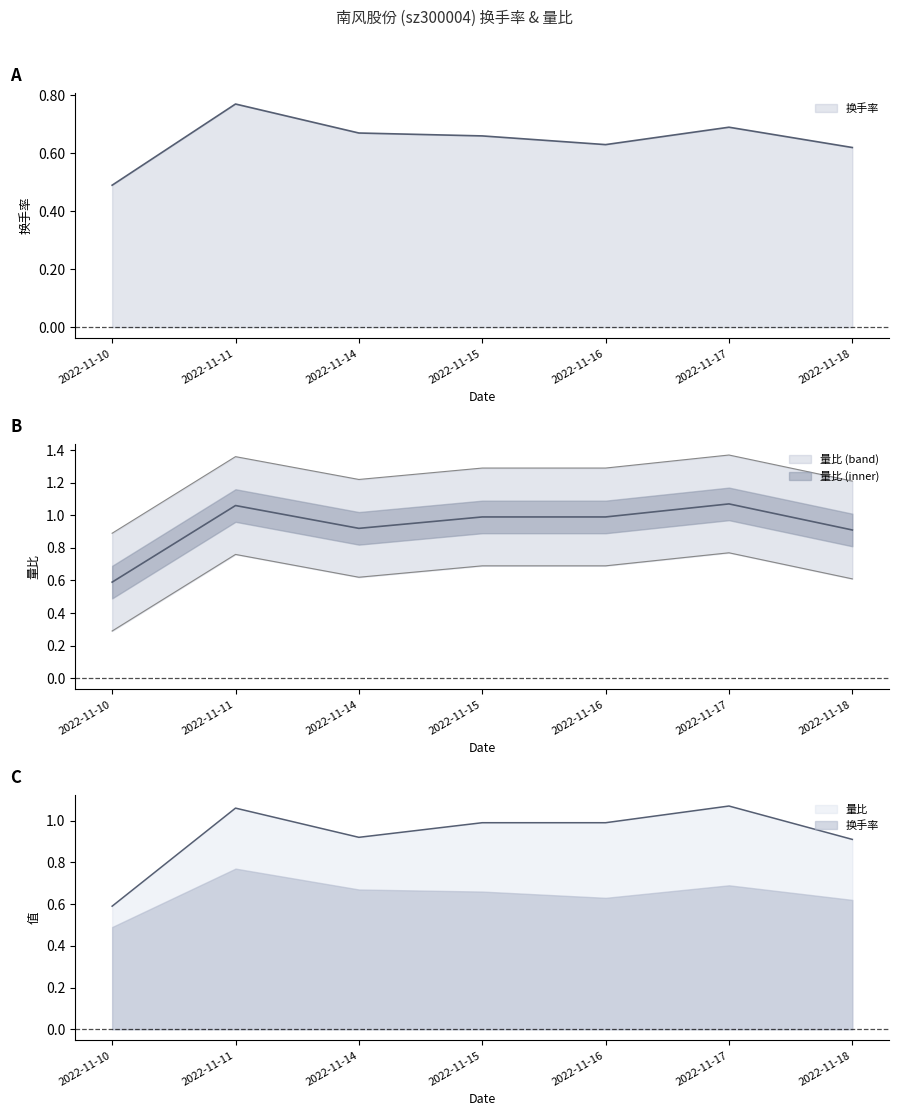

Which series changed the most between 2022-11-10 and 2022-11-14?

量比